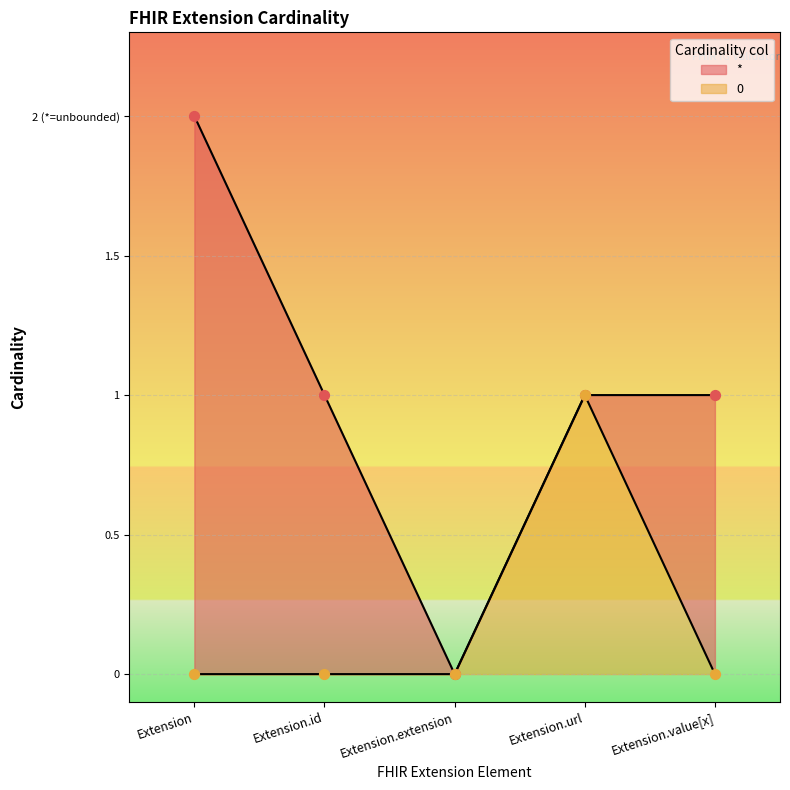

What is the total value across all series at Extension.url?

2